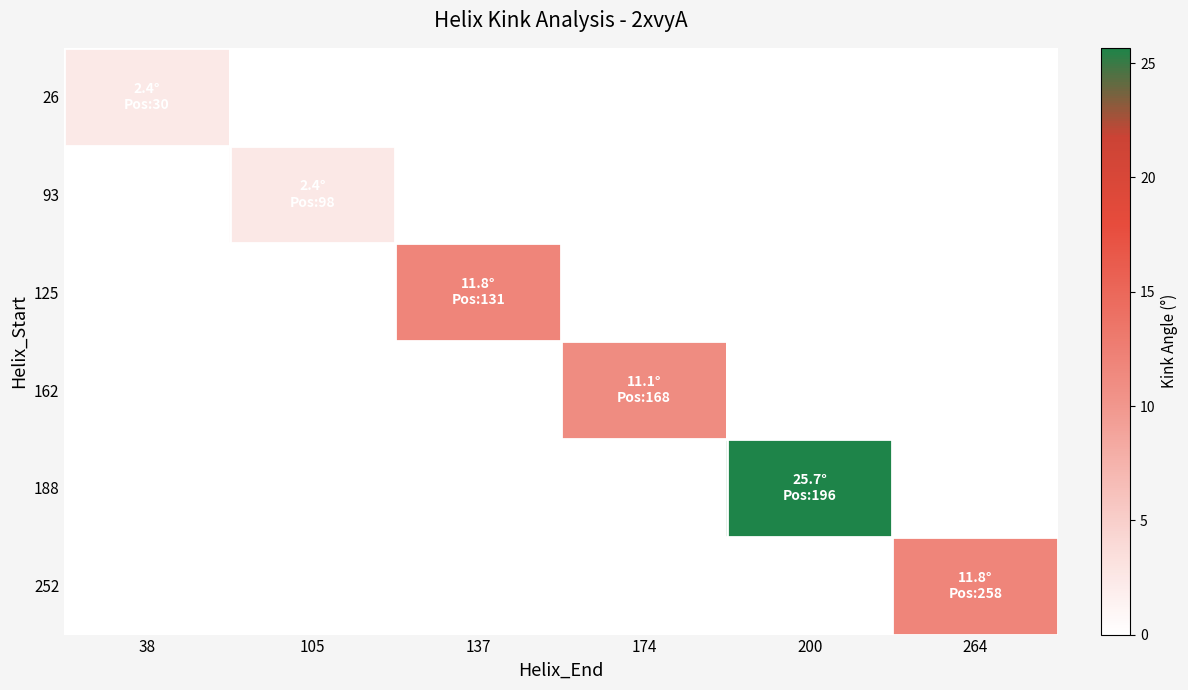

Between 38 and 200, which series saw the biggest shift?

188